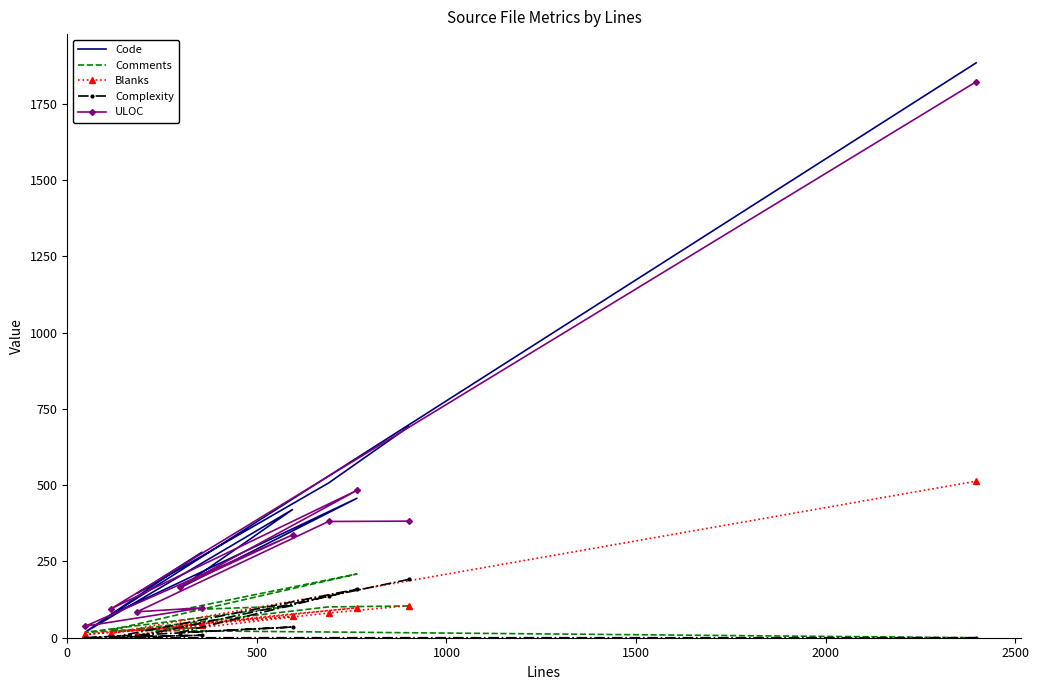

How many interior local valleys does the Code series have?

4